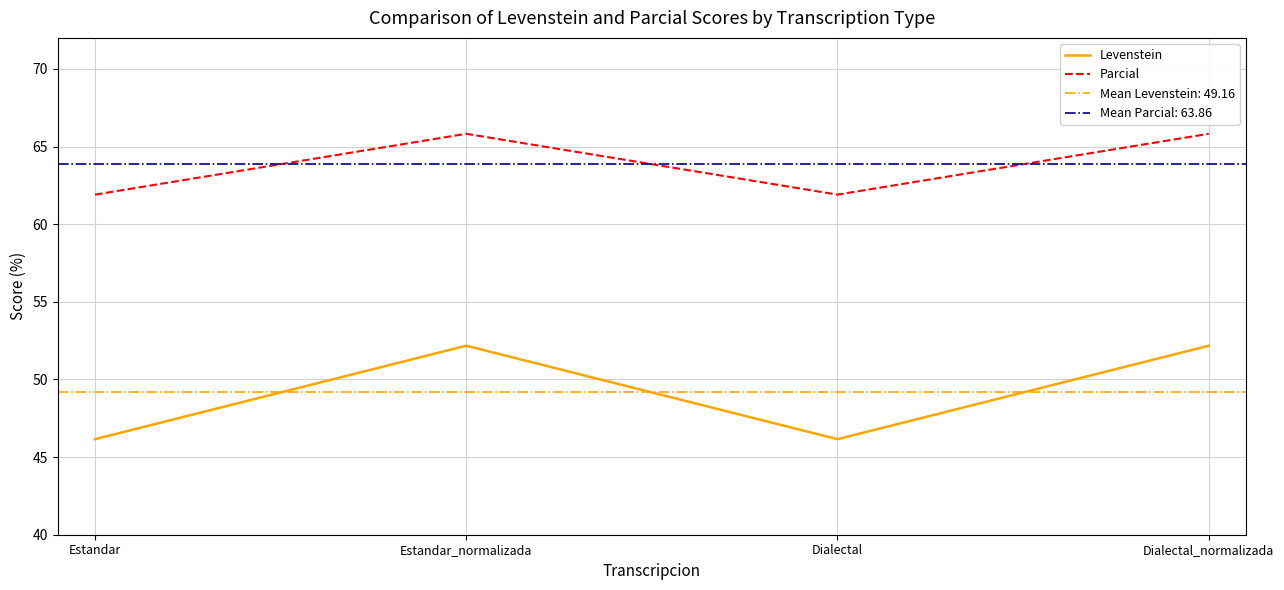

What position from the right is Estandar_normalizada?

3